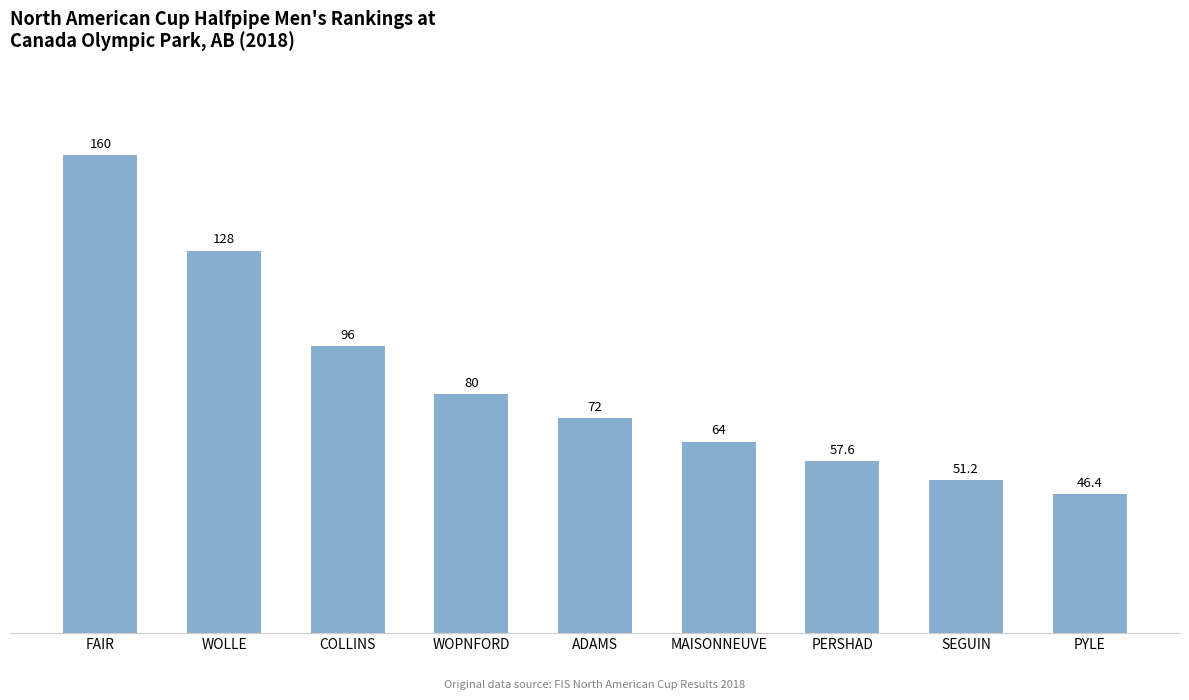

Is it true that the value at MAISONNEUVE is 64.0?

True